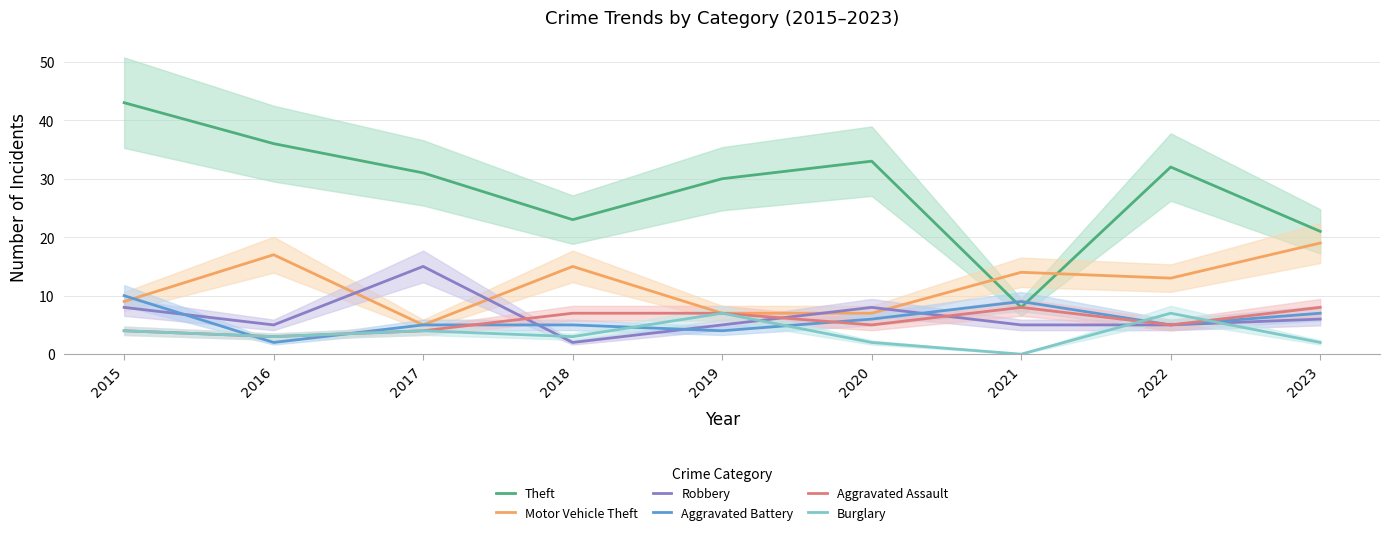

How many data points in Aggravated Assault are less than 5?

3